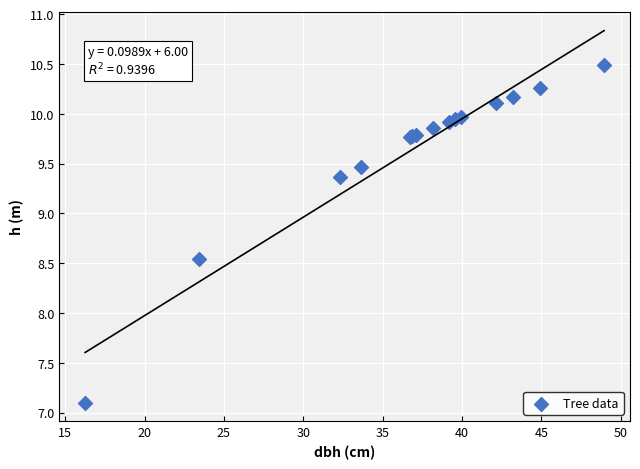

What Y value in the scatter plot is closest to 8?

8.5